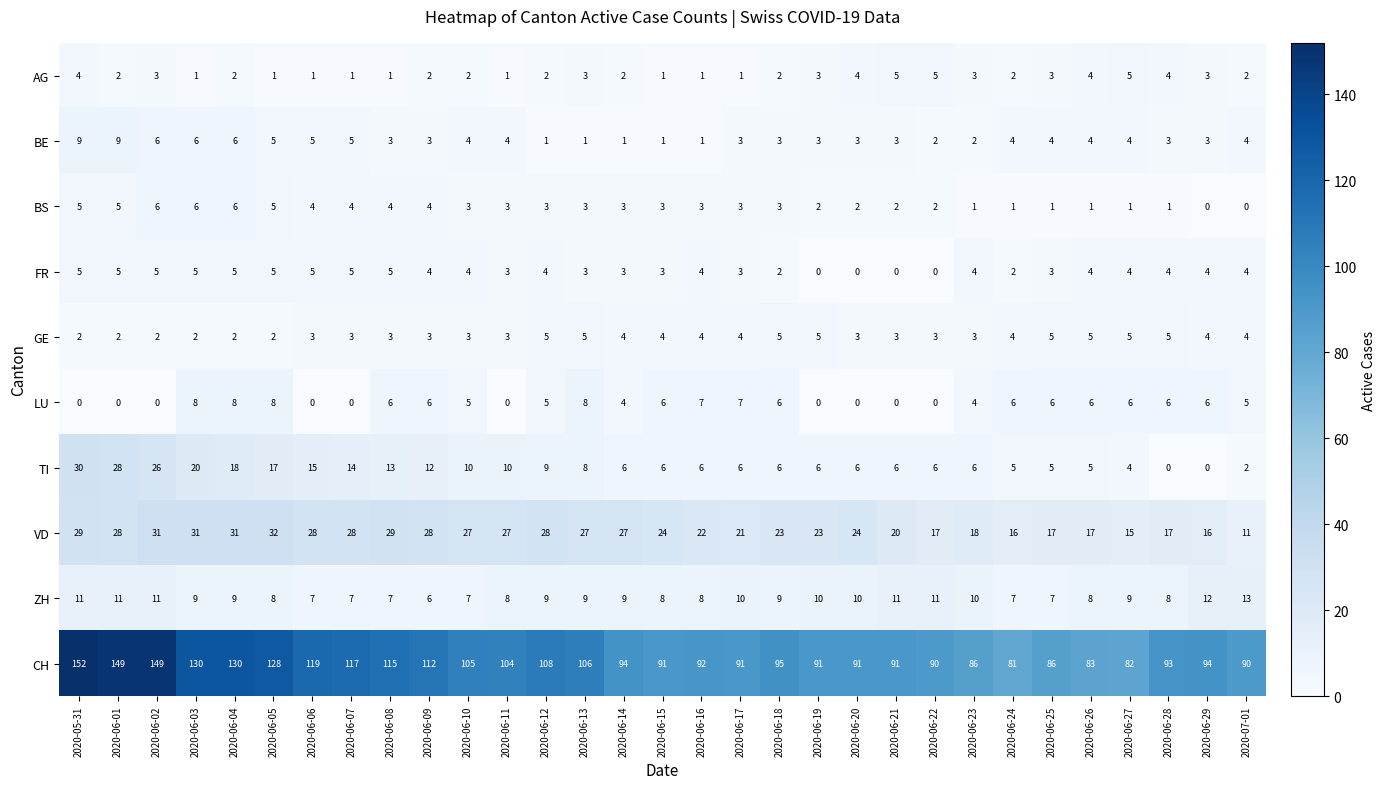

What is the difference between the highest and lowest values at 2020-06-08?

114